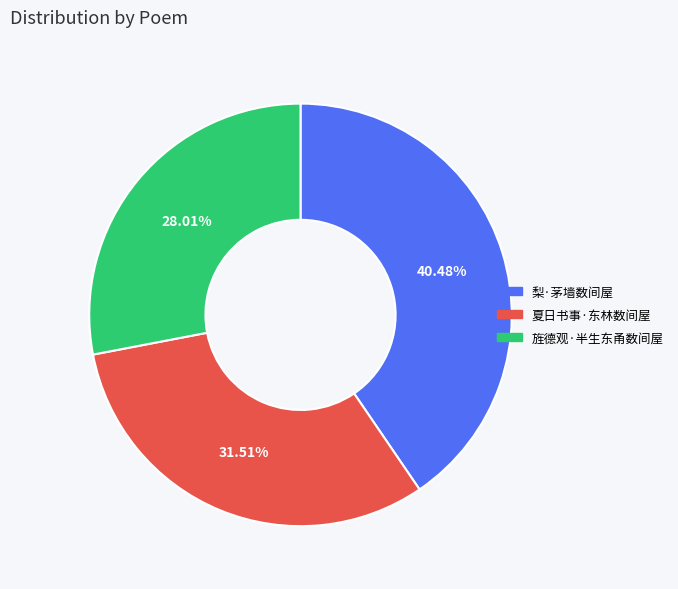

Which slice is the smallest?

旌德观·半生东甬数间屋